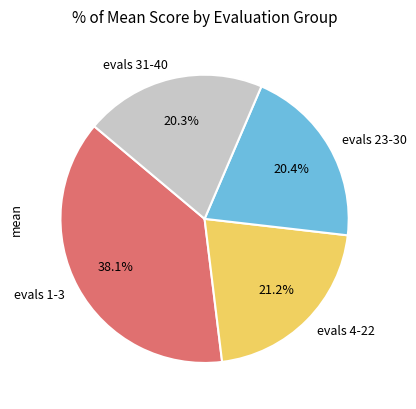

What is the largest slice in the pie chart?

evals 1-3